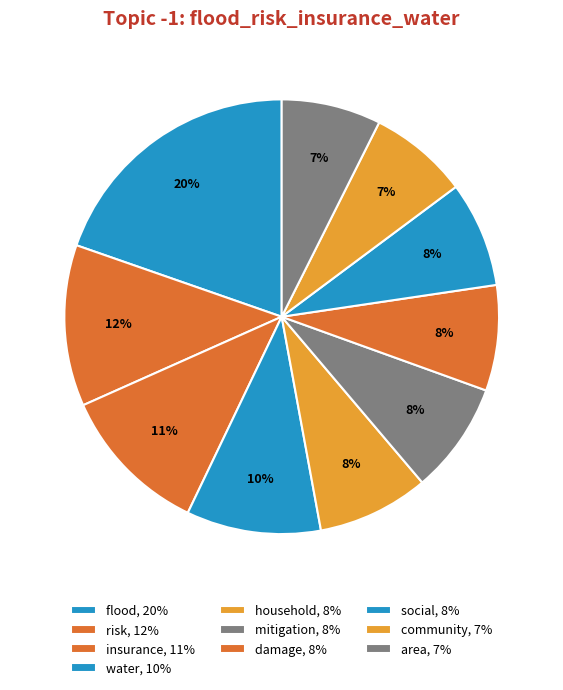

Does flood account for over 50% of the chart?

No